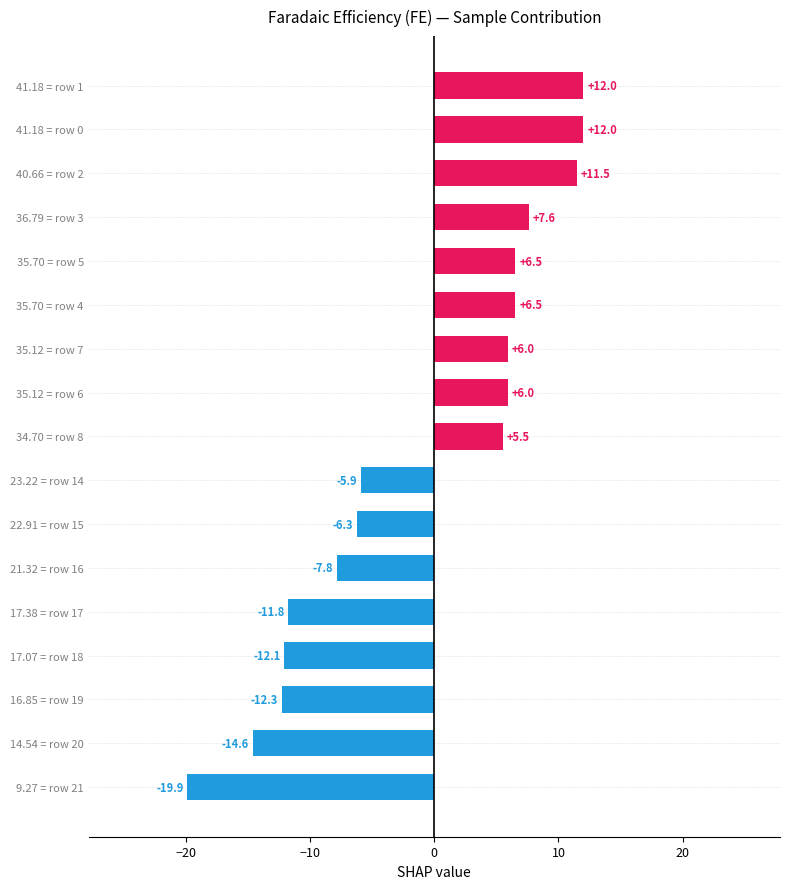

How many categories are shown in the chart?

17